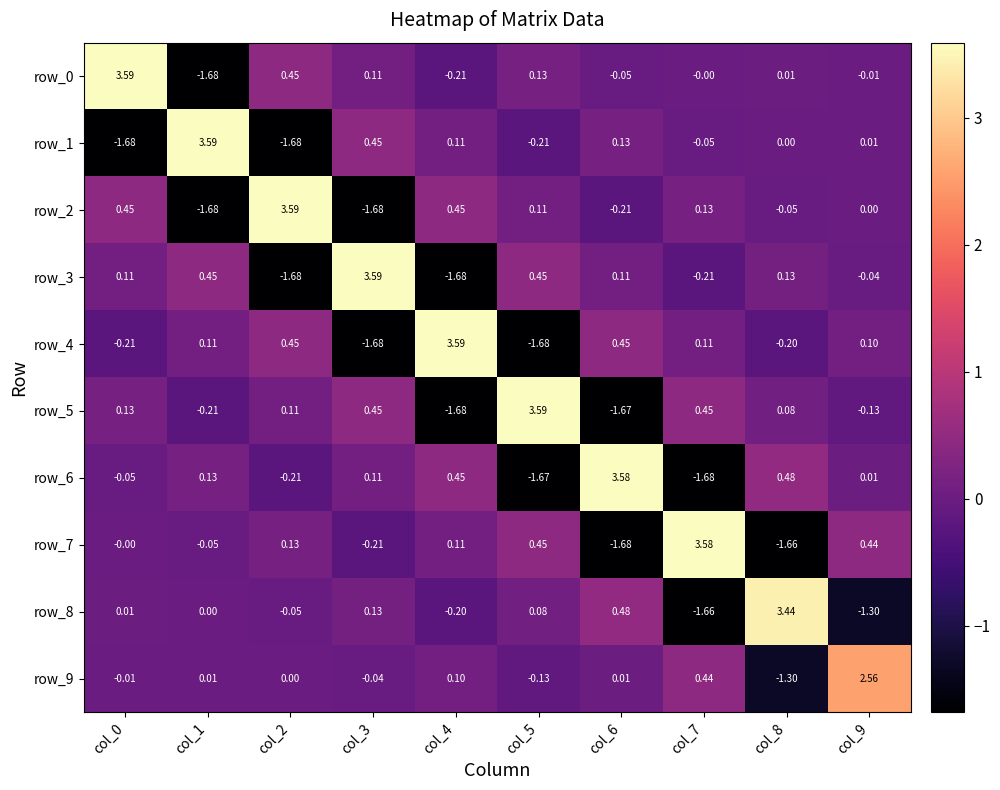

How many negative values does the row_6 series have?

4